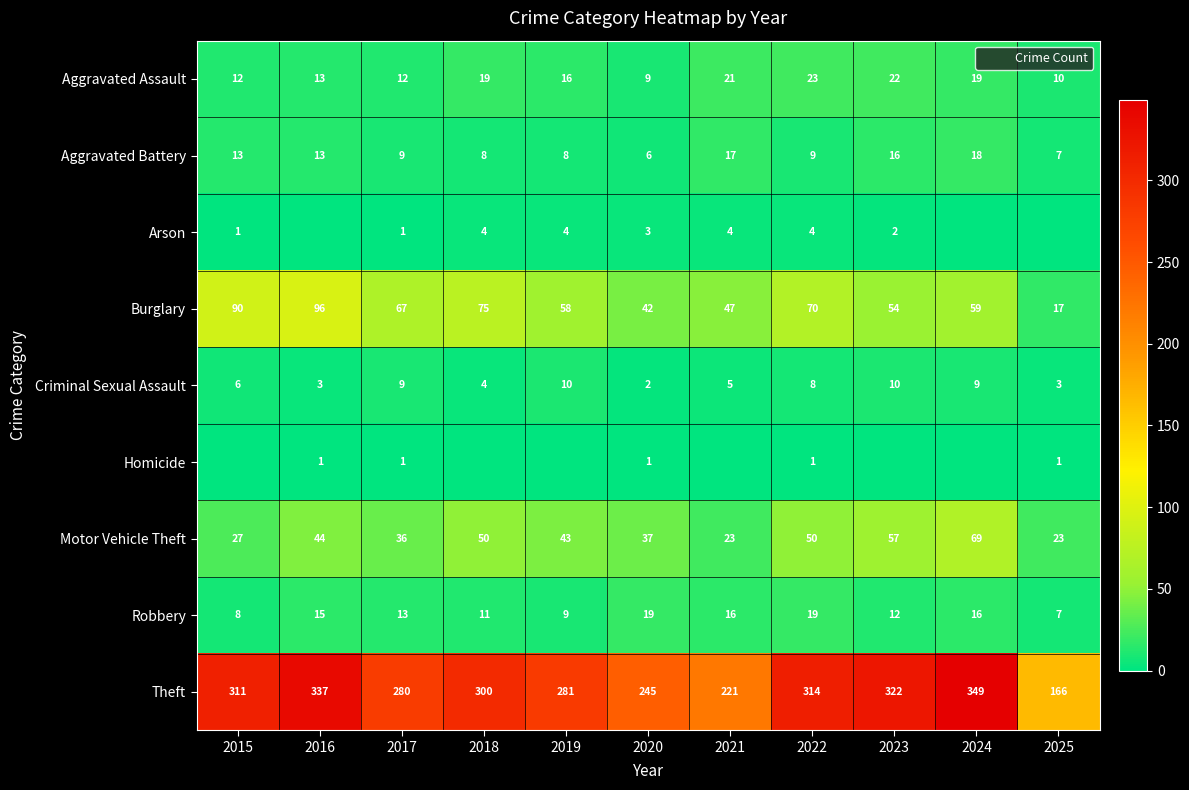

The value of Motor Vehicle Theft at 2020 is 19. True or false?

False